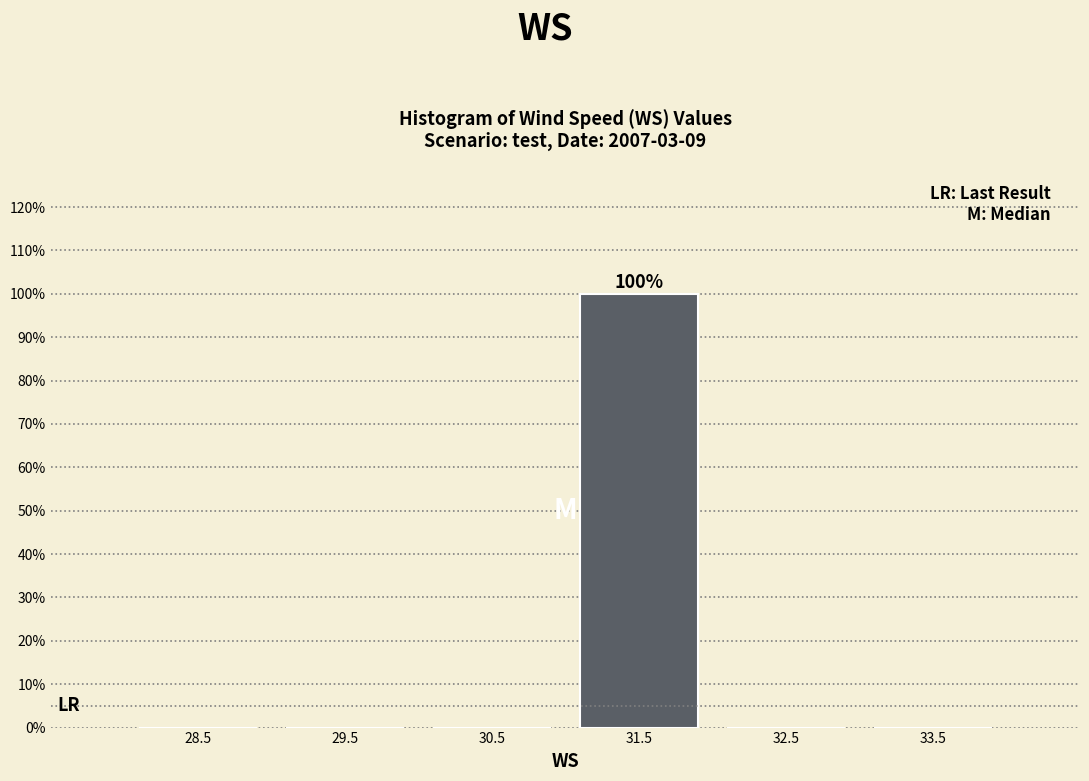

Which range on the x-axis has the tallest bar?

31 to 32